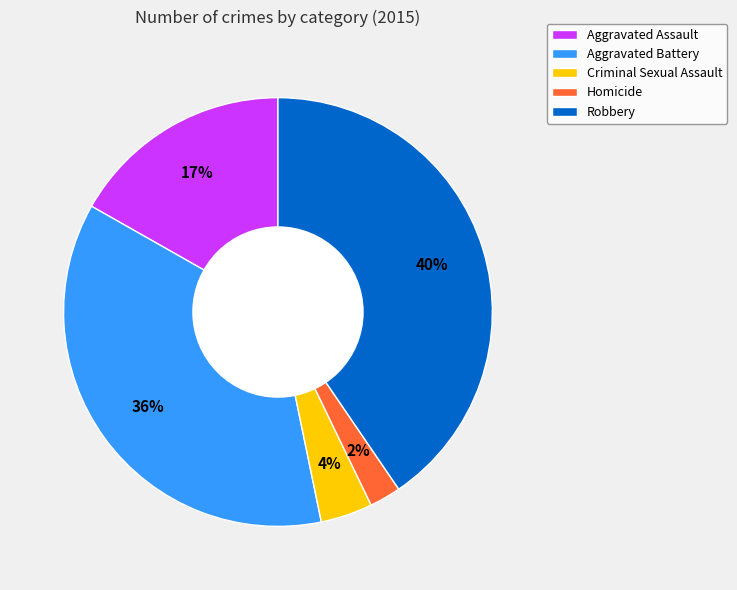

Is the sum of Homicide and Criminal Sexual Assault greater than half?

No